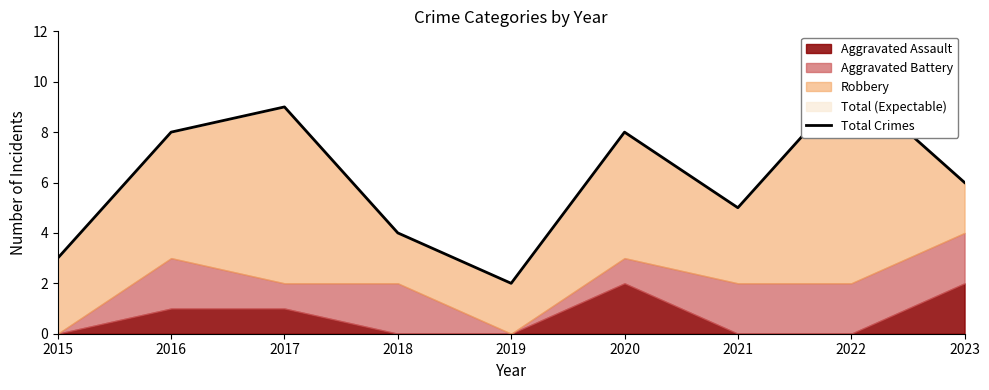

Between 2019 and 2020, which is larger?

2020